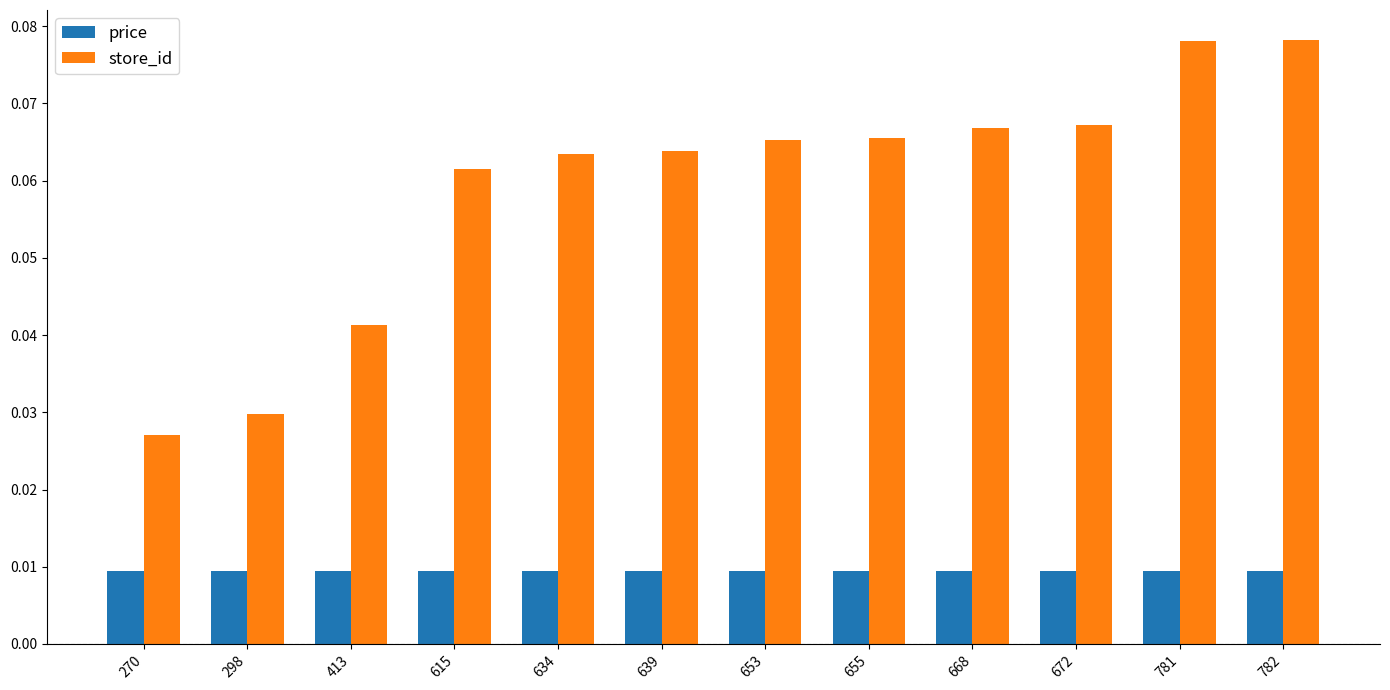

Between 615 and 672, which series saw the biggest shift?

store_id